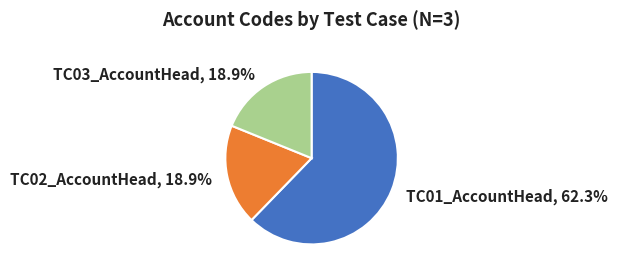

How many segments does this pie chart have?

3